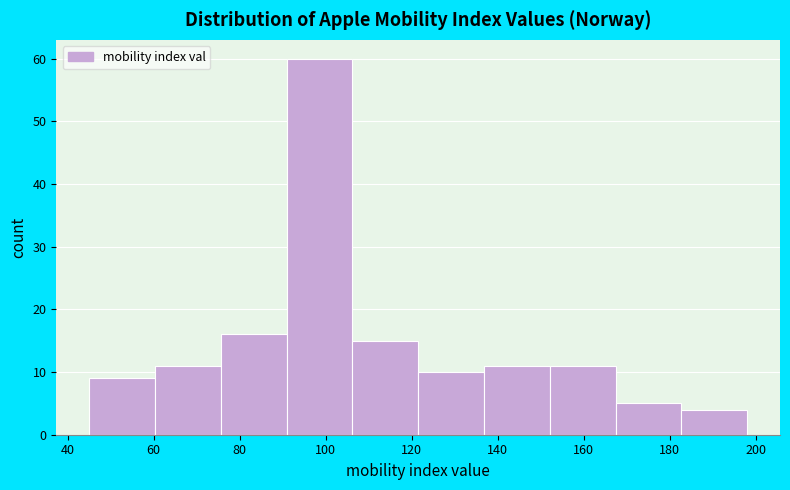

Reading left to right, list every bar in this chart as the range it spans on the x-axis followed by its height. Neither the bar edges nor the heights are printed on the chart, so give them approximately, as read against the axes.

46 to 60: 9
60 to 76: 11
76 to 90: 16
90 to 106: 60
106 to 122: 15
122 to 136: 10
136 to 152: 11
152 to 168: 11
168 to 182: 5
182 to 198: 4